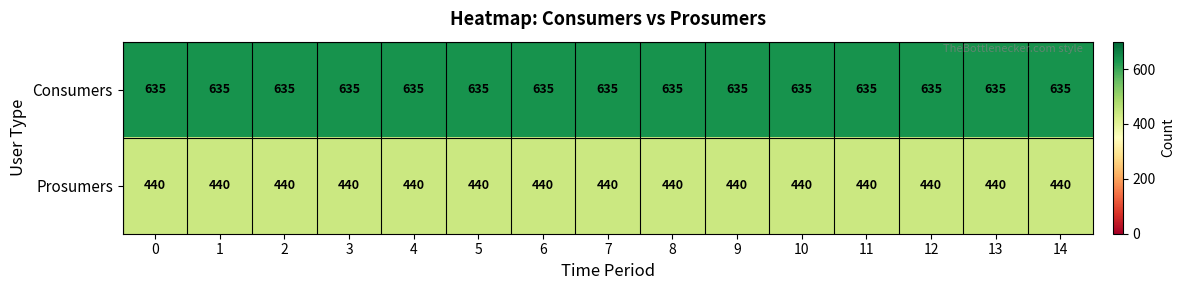

At how many categories does at least one series exceed 453?

15